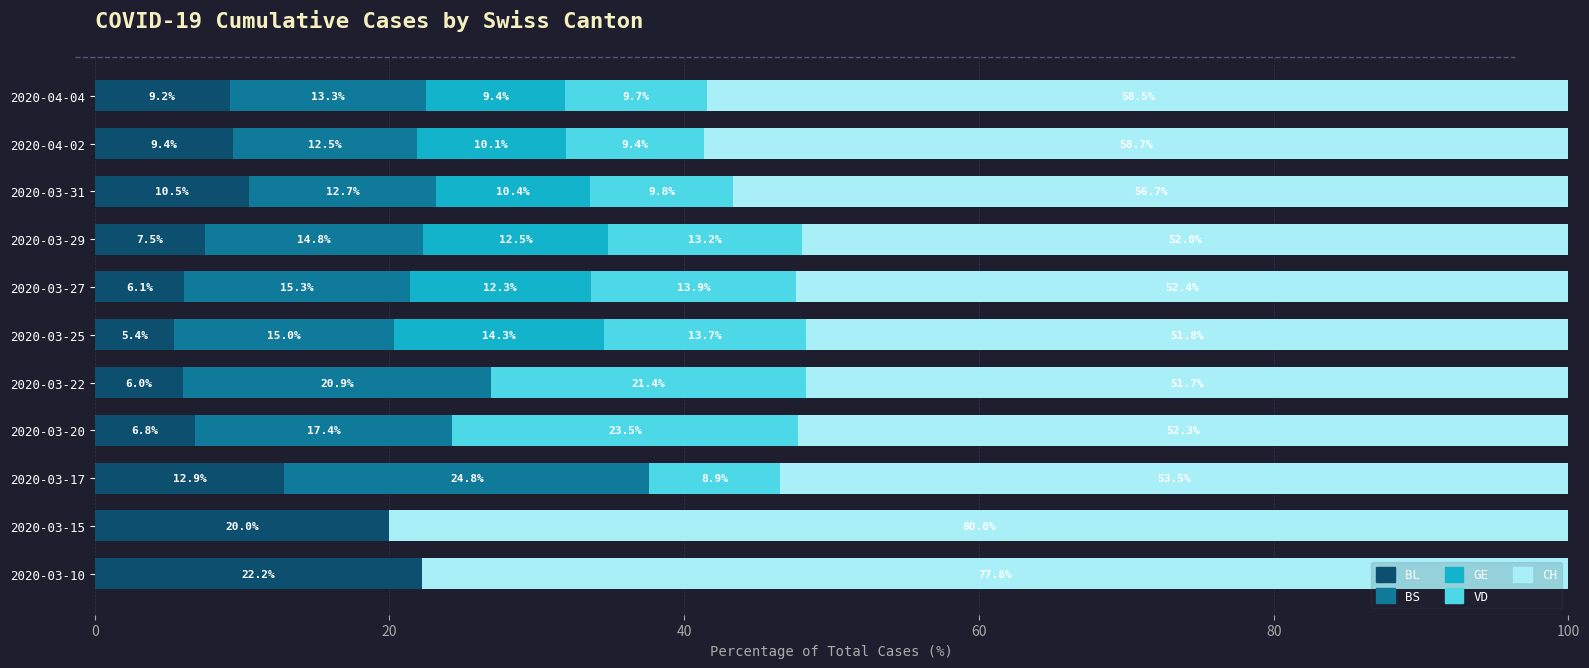

How many data points in BL are above 9?

6